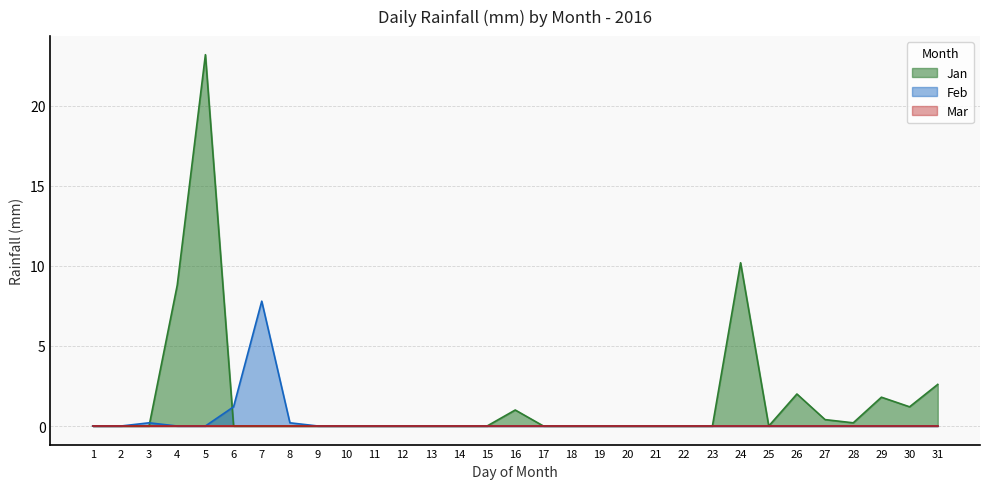

At which label does Jan reach its peak?

5